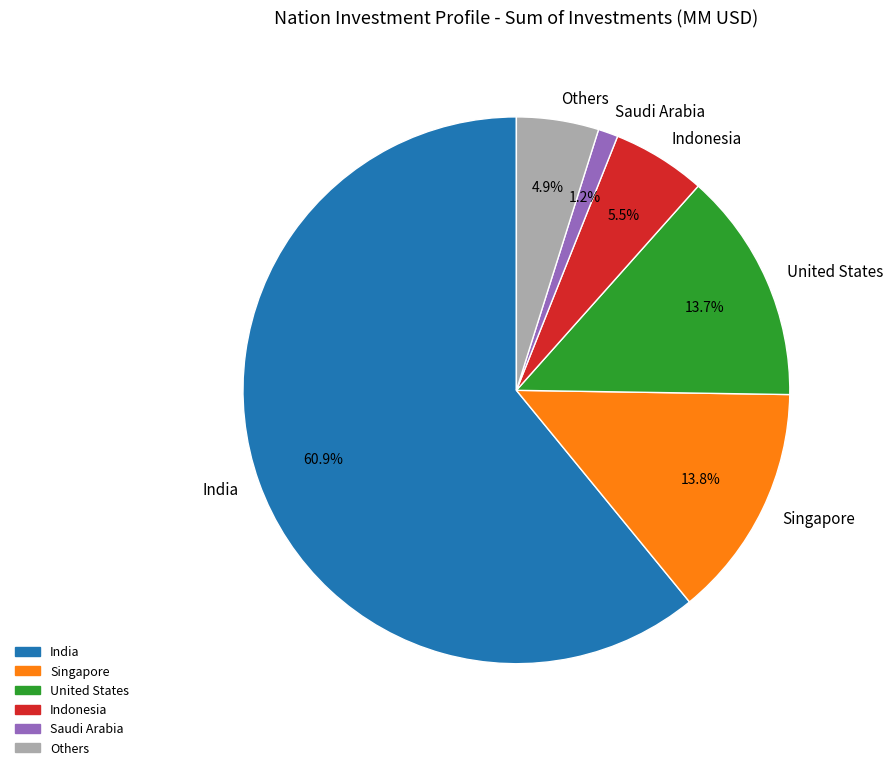

Is there a majority slice in this chart?

Yes